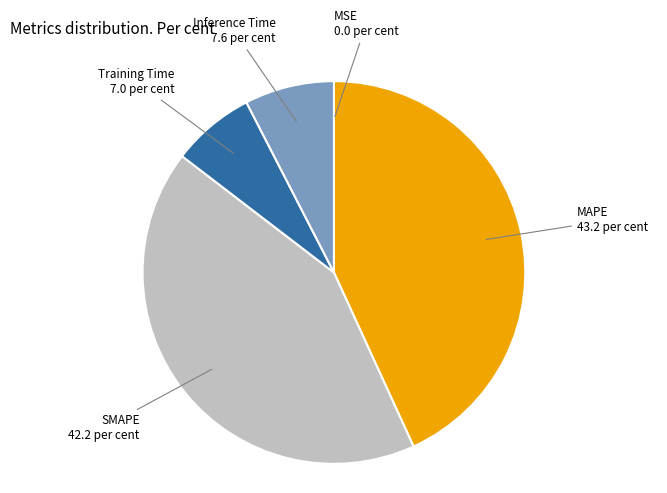

Does any single category account for the majority?

No